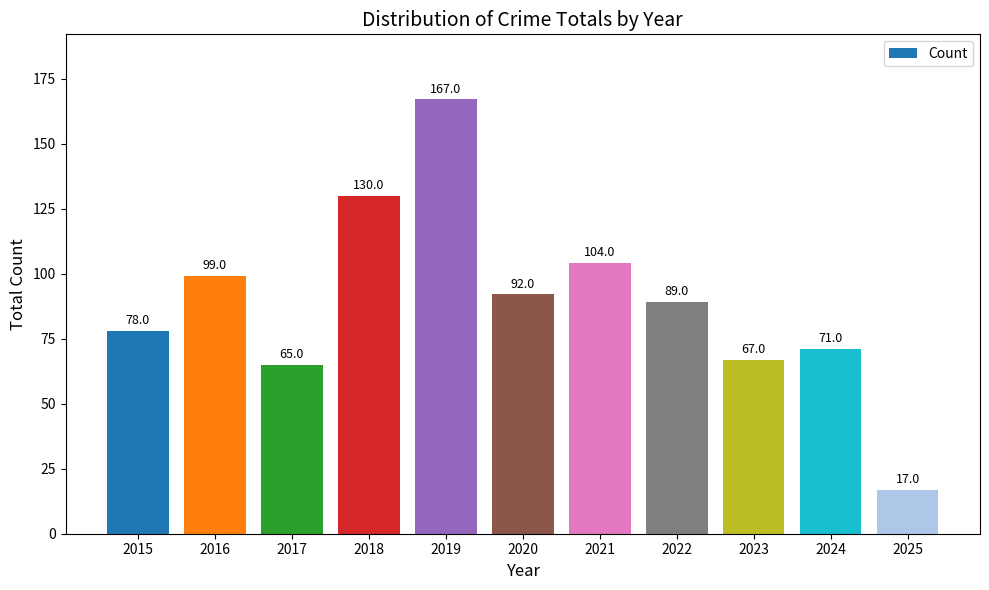

Reading left to right, extract all data points from this chart.

78	99	65	130	167	92	104	89	67	71	17